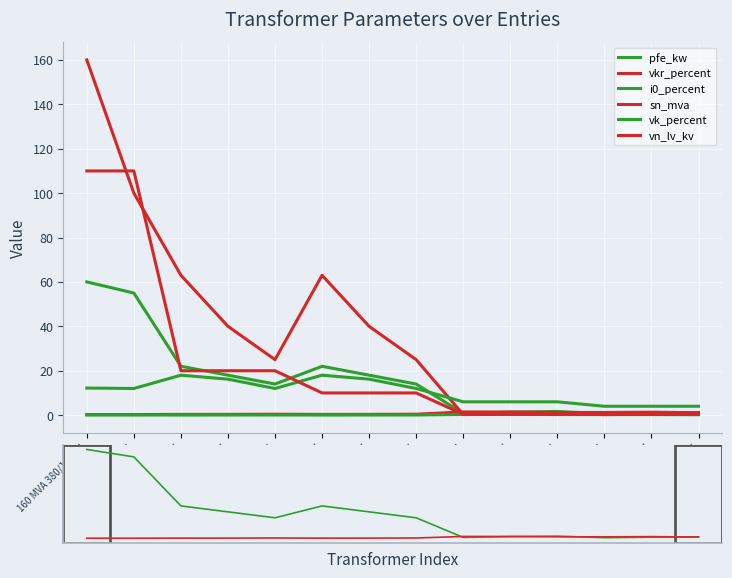

How many interior local valleys does the i0_percent series have?

2